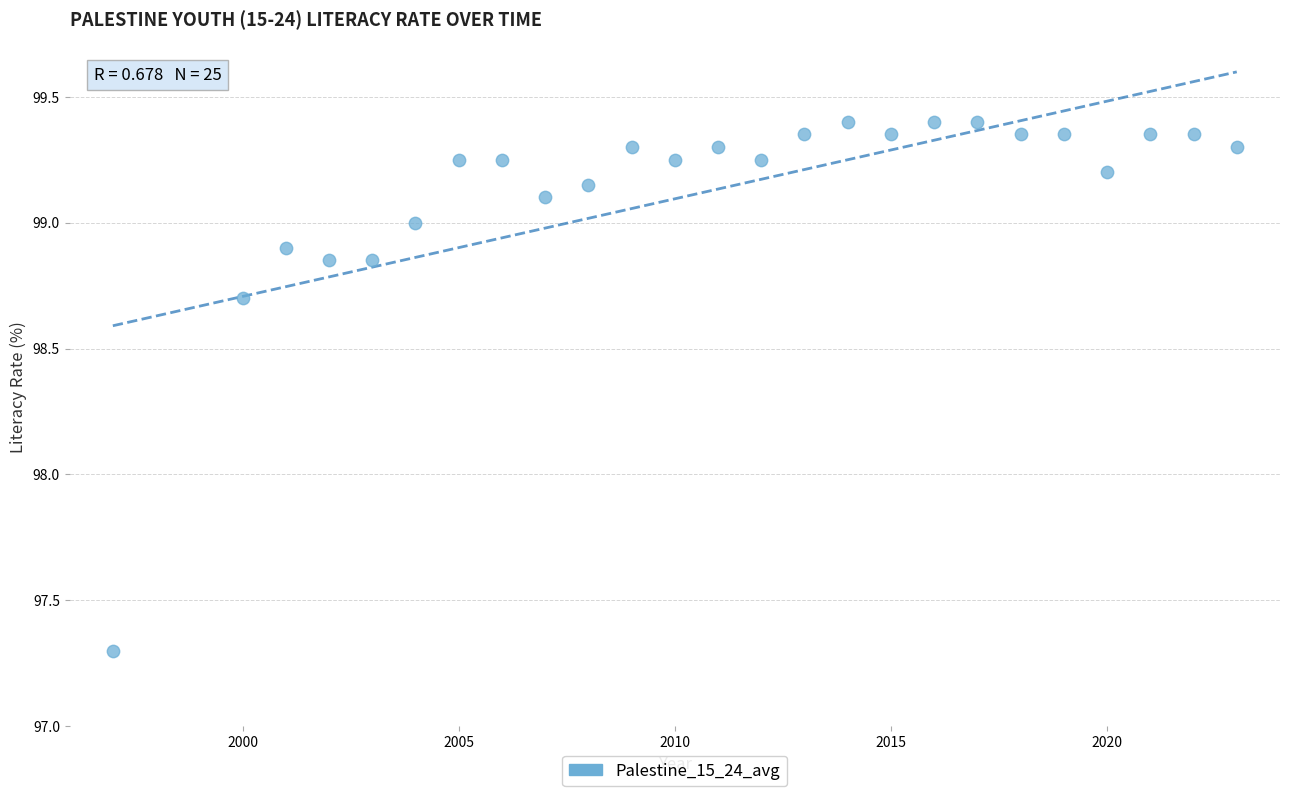

What is the range of X values (max minus min)?

26.0